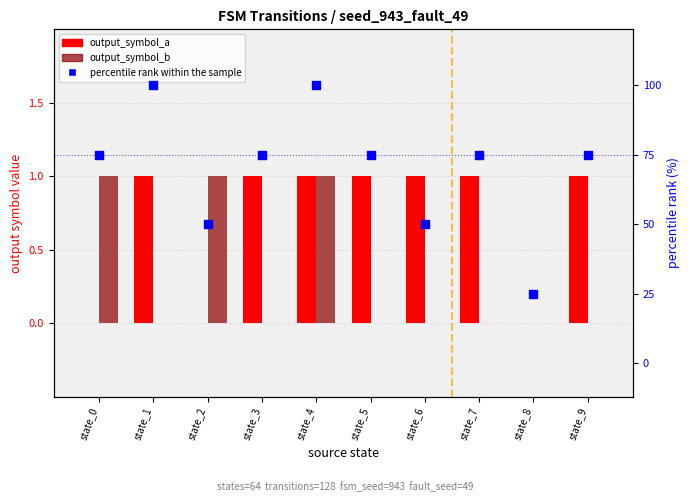

Which series contains the lowest Y value?

output_symbol_a